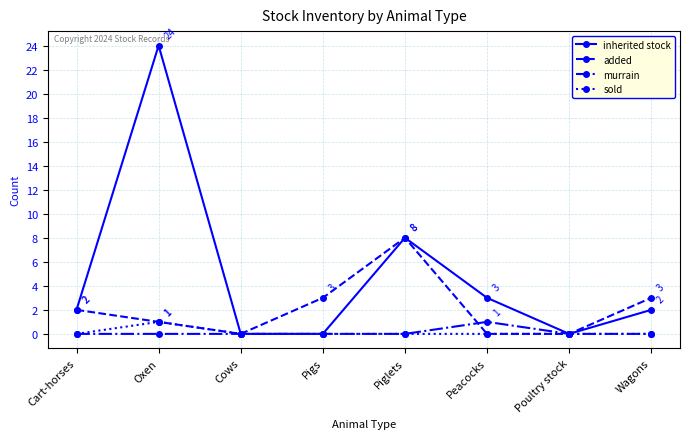

What is the greatest value displayed?

24